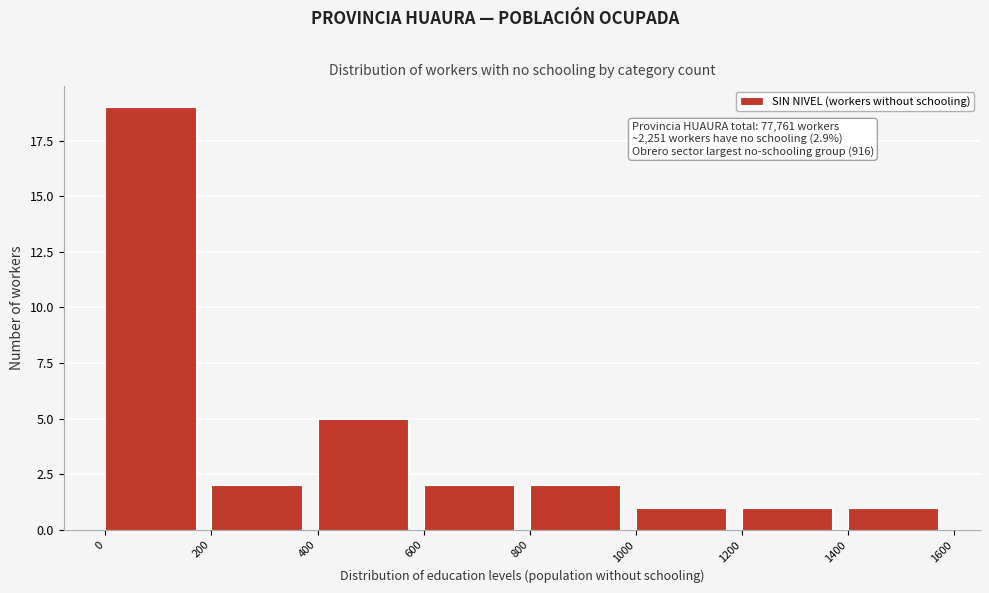

Over which range of the x-axis is the bar tallest?

0 to 200